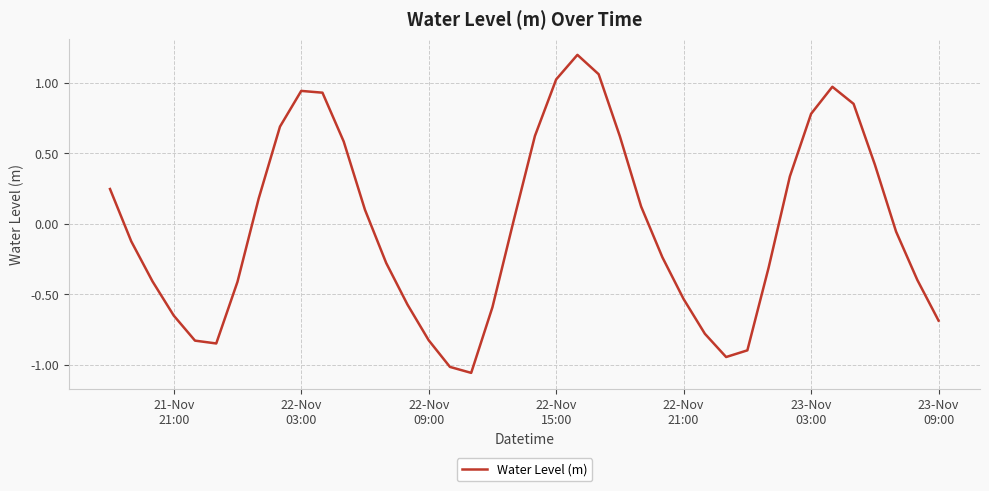

How many points are lower than both their immediate neighbors (excluding endpoints)?

3